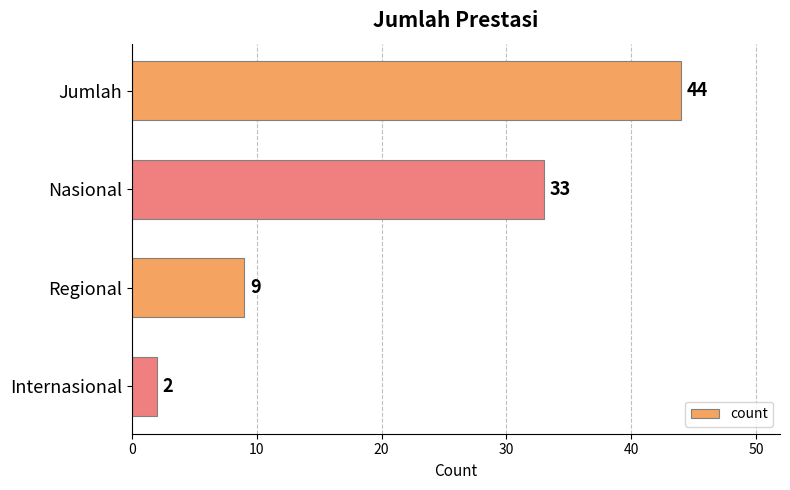

What is the average value?

22